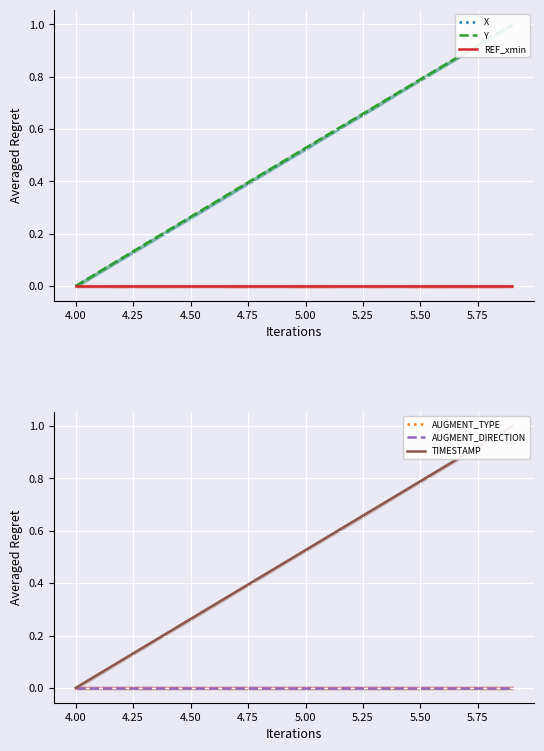

Rank the series by their maximum value, from lowest to highest.

REF_xmin, AUGMENT_TYPE, AUGMENT_DIRECTION, X, Y, TIMESTAMP